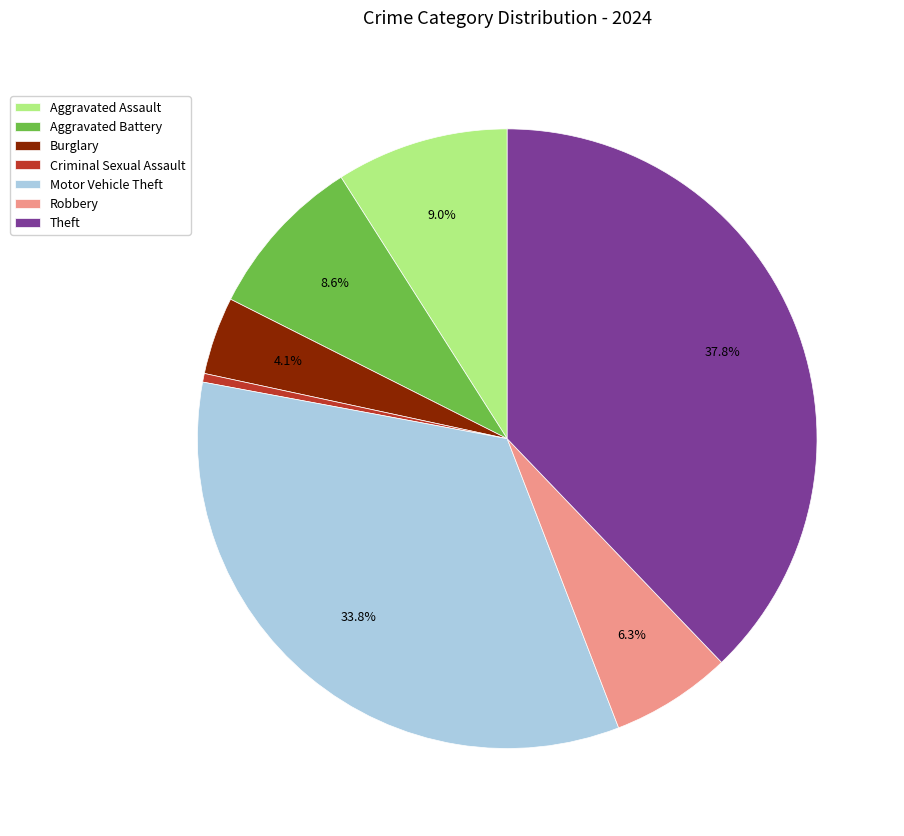

Between Robbery and Aggravated Battery, which is larger?

Aggravated Battery